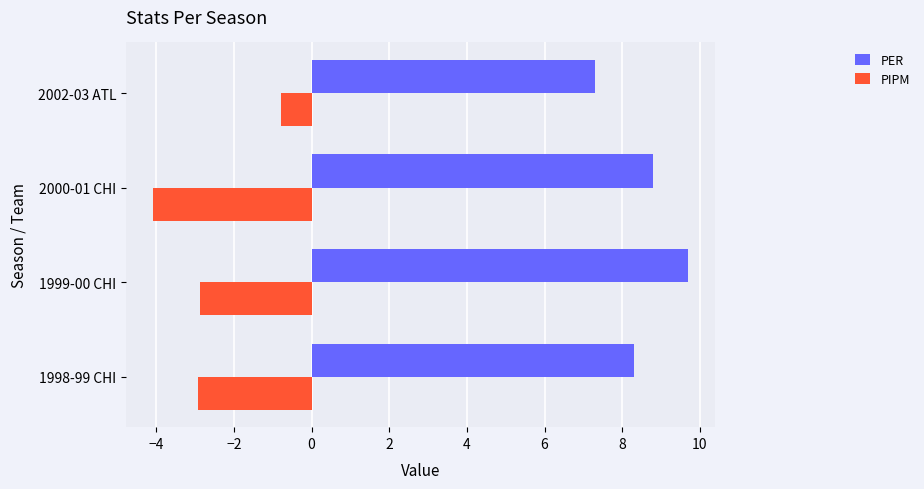

How many categories are shown in the chart?

4